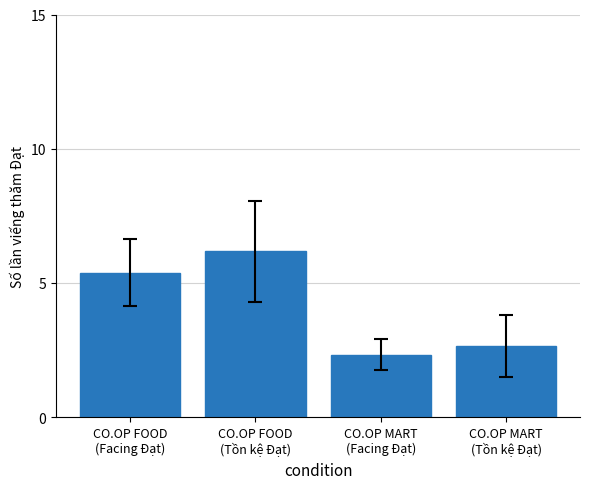

What is the smallest value displayed?

2.3